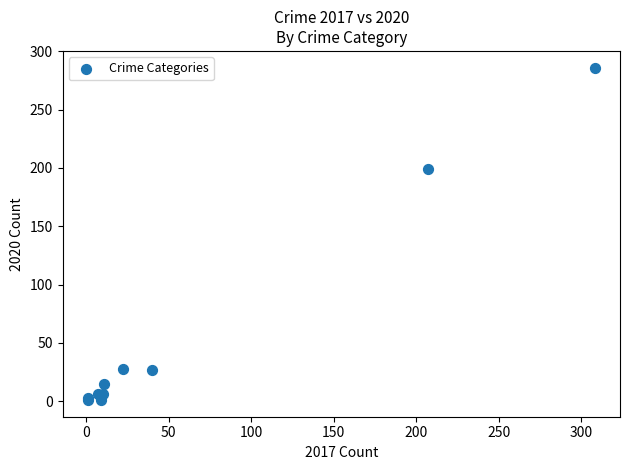

What Y value in the scatter plot is closest to 143?

199